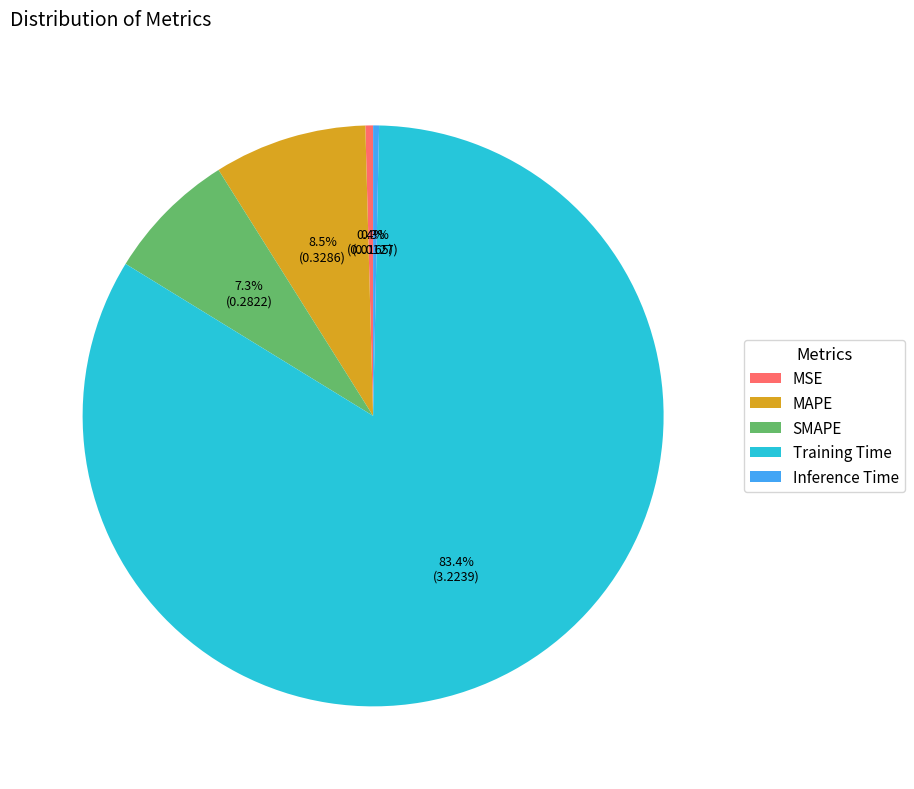

Between Training Time and MAPE, which is larger?

Training Time